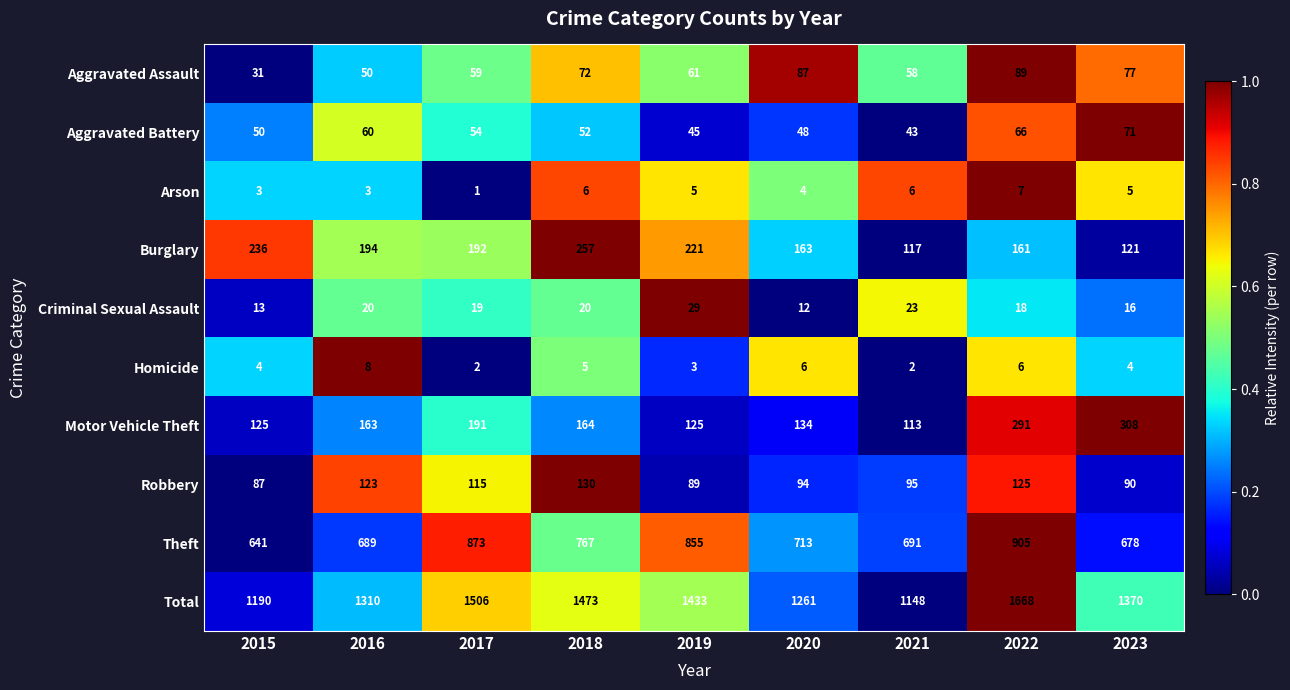

What is the sum of the Total values at 2017 and 2019?

2939